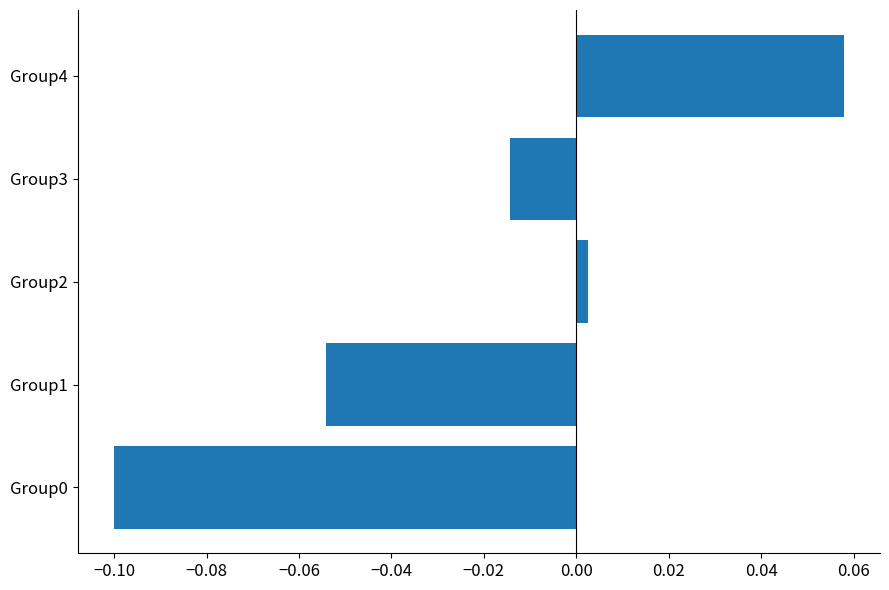

At which label is the value closest to 0?

Group2